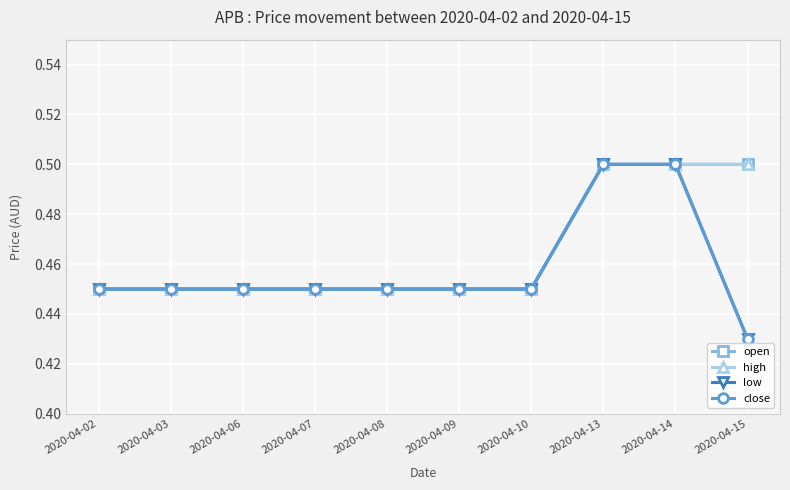

Is this an area chart (filled region under the line)?

No